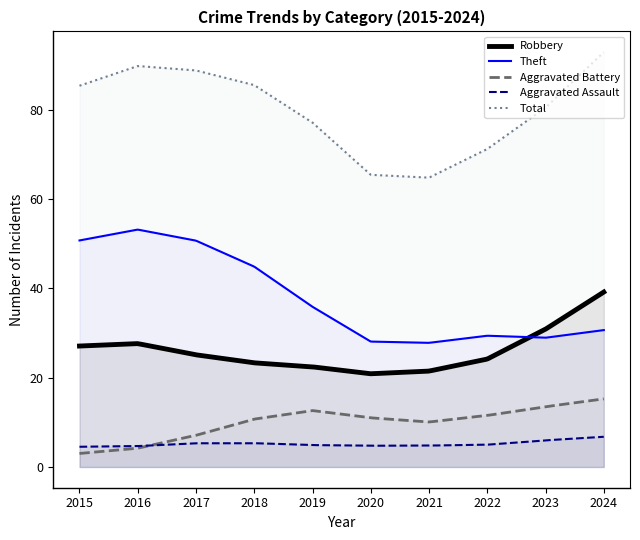

List the series in order of their peak value, lowest first.

Aggravated Assault, Aggravated Battery, Robbery, Theft, Total